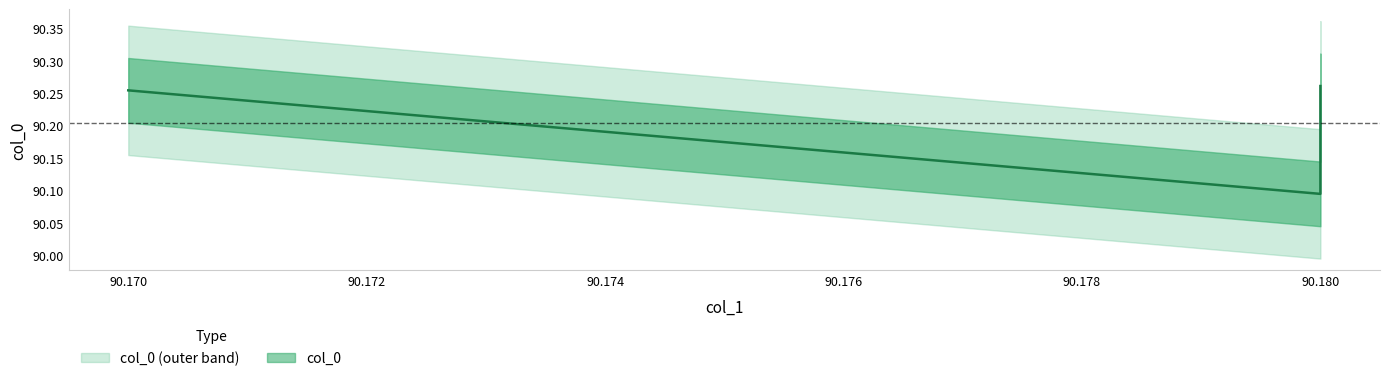

Between 90.18 and 90.18, which is larger?

90.18